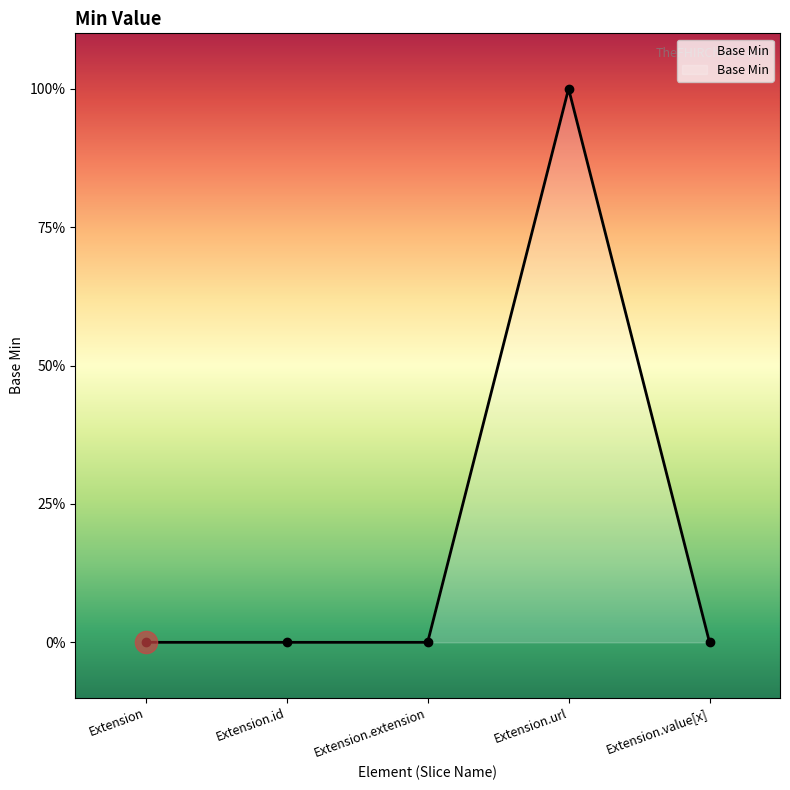

What is the maximum value shown in the chart?

1